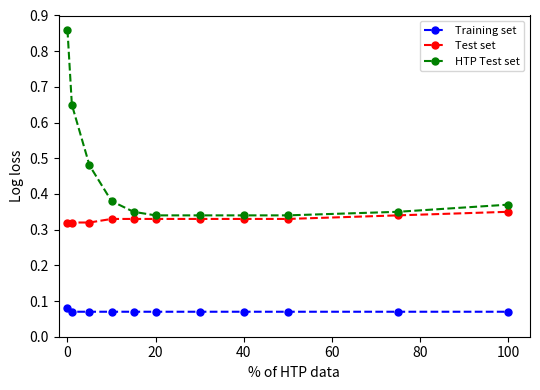

Rank the series by their maximum value, from lowest to highest.

Training set, Test set, HTP Test set